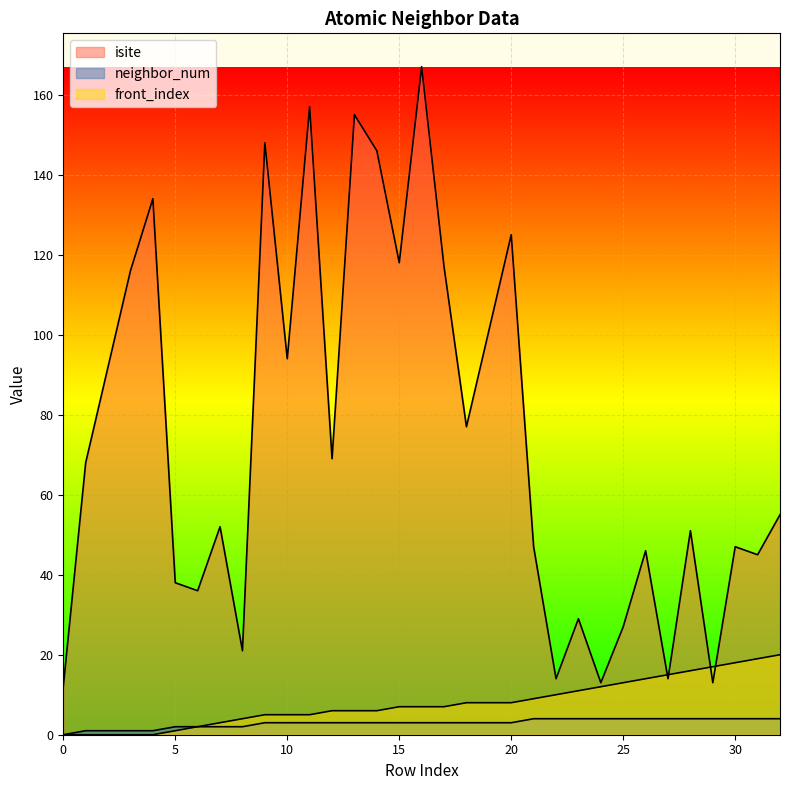

At how many categories does at least one series exceed 71?

14